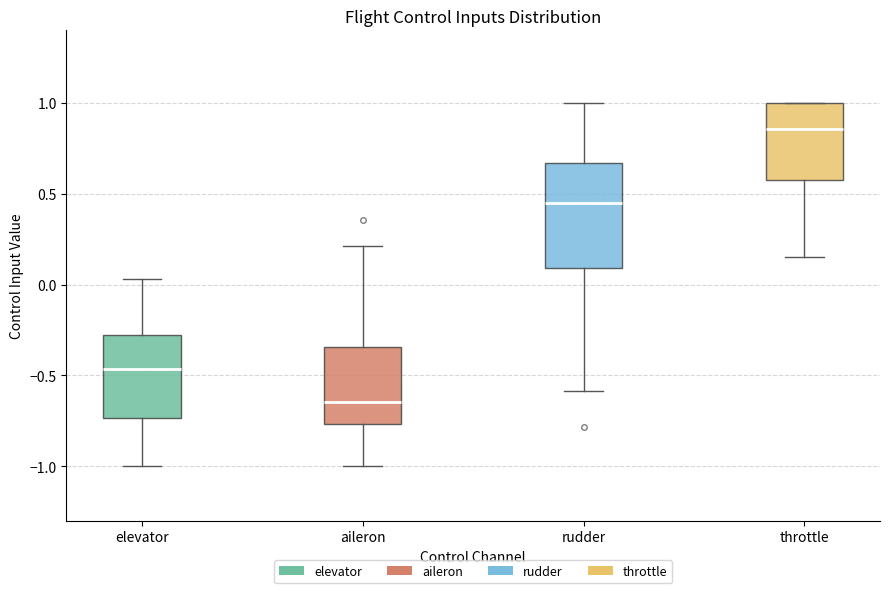

Which box has the lowest median line?

aileron